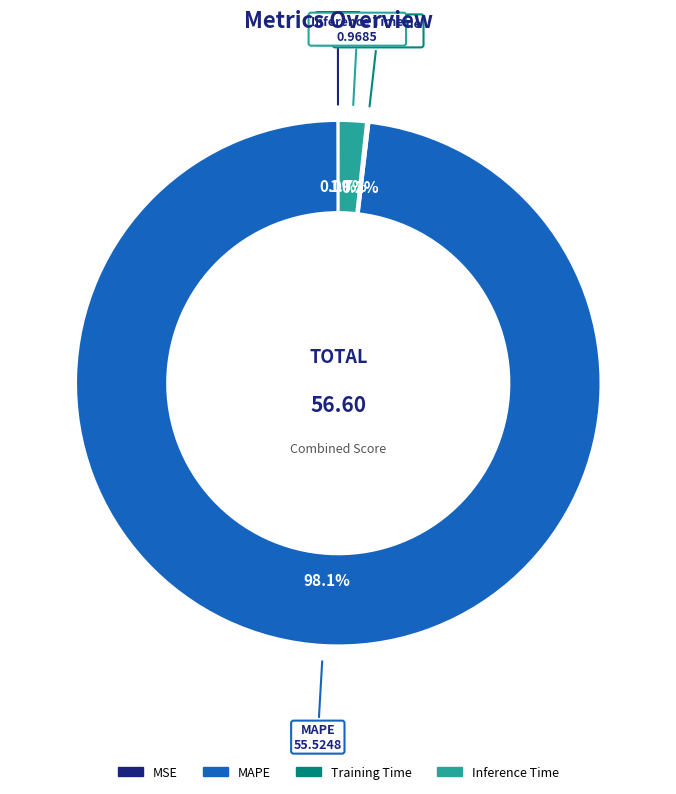

Does MAPE account for over 50% of the chart?

Yes